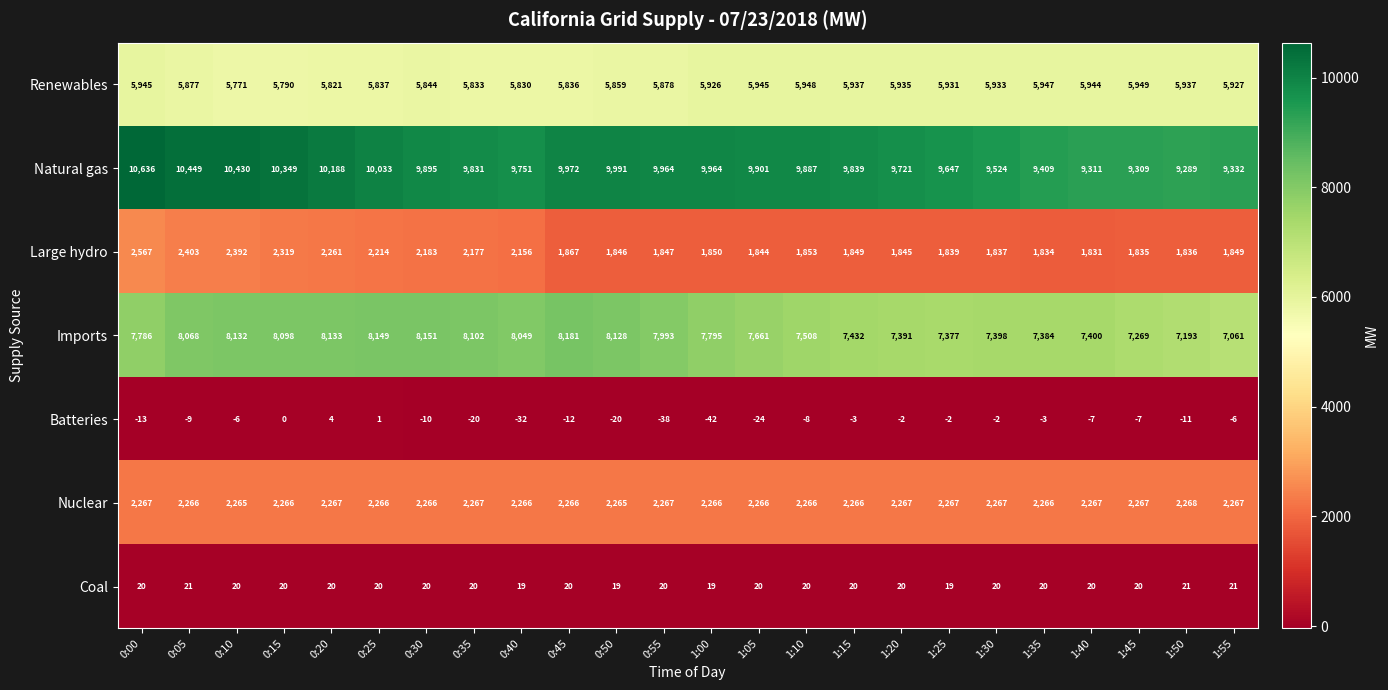

Rank the series at 0:05 from highest to lowest value.

Natural gas, Imports, Renewables, Large hydro, Nuclear, Coal, Batteries